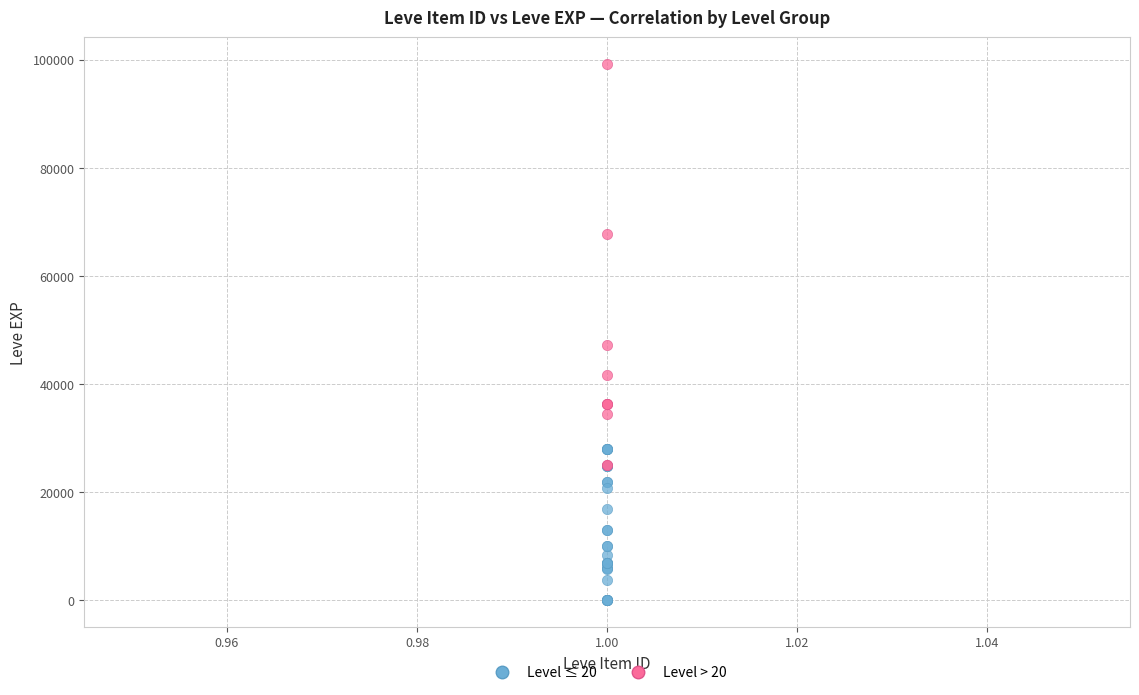

Which series contains the highest Y value?

Level > 20